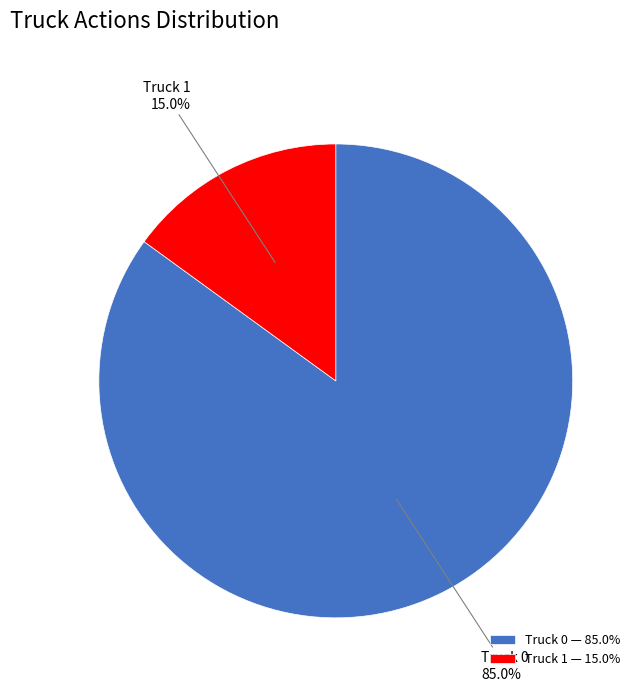

Count the number of slices in the pie.

2